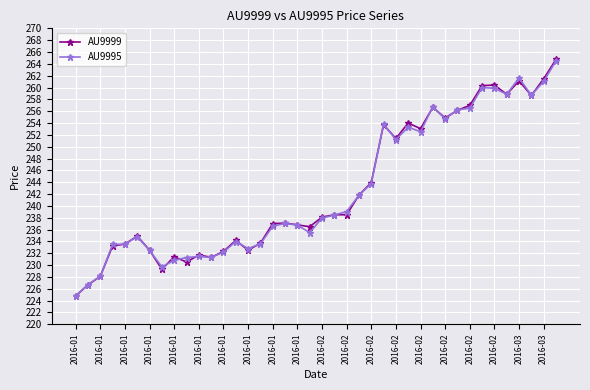

True or false: AU9995 has more than 2 points higher than both neighbors.

True